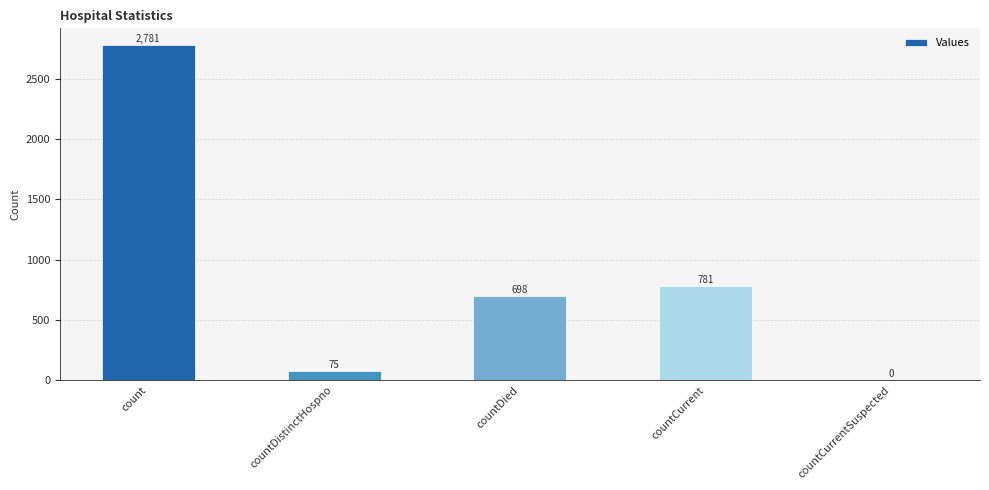

Reading right to left, list all the values displayed in this chart.

countCurrentSuspected=0	countCurrent=781	countDied=698	countDistinctHospno=75	count=2781